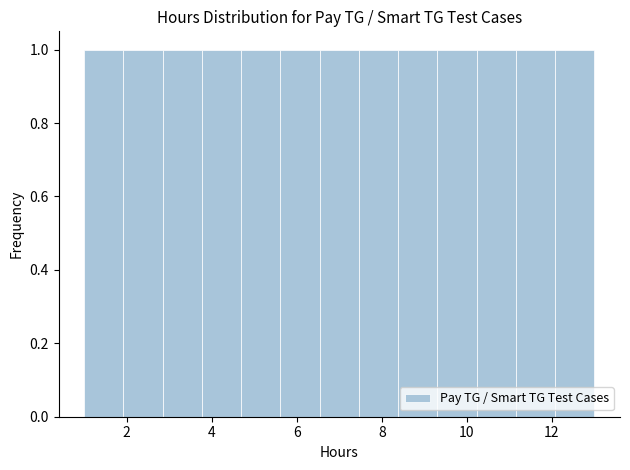

How tall is the bar that spans 4.6 to 5.6 on the x-axis? Neither the bar edges nor the heights are printed on the chart, so give them approximately, as read against the axes.

1